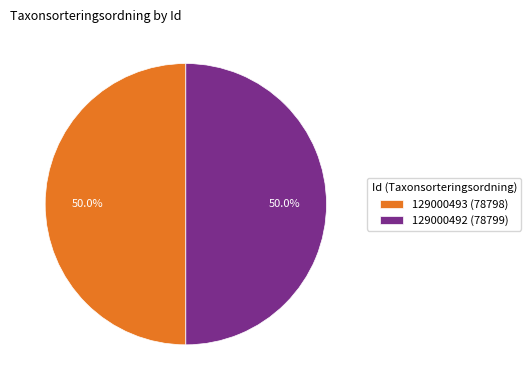

What percentage is NOT represented by 129000493 (78798)?

50.0%